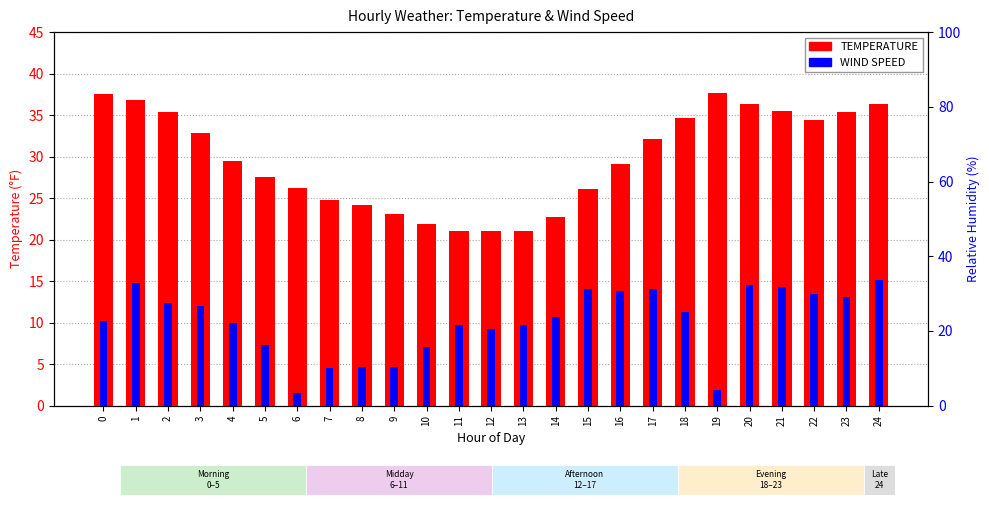

How many data points in WIND SPEED are less than 10?

10